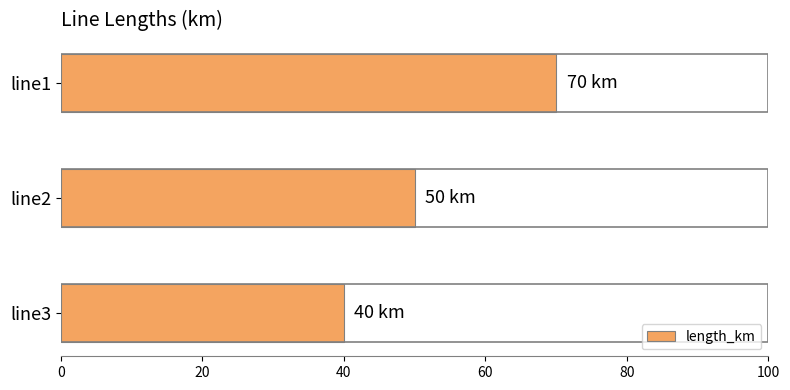

What is the difference between the maximum and second lowest values?

20